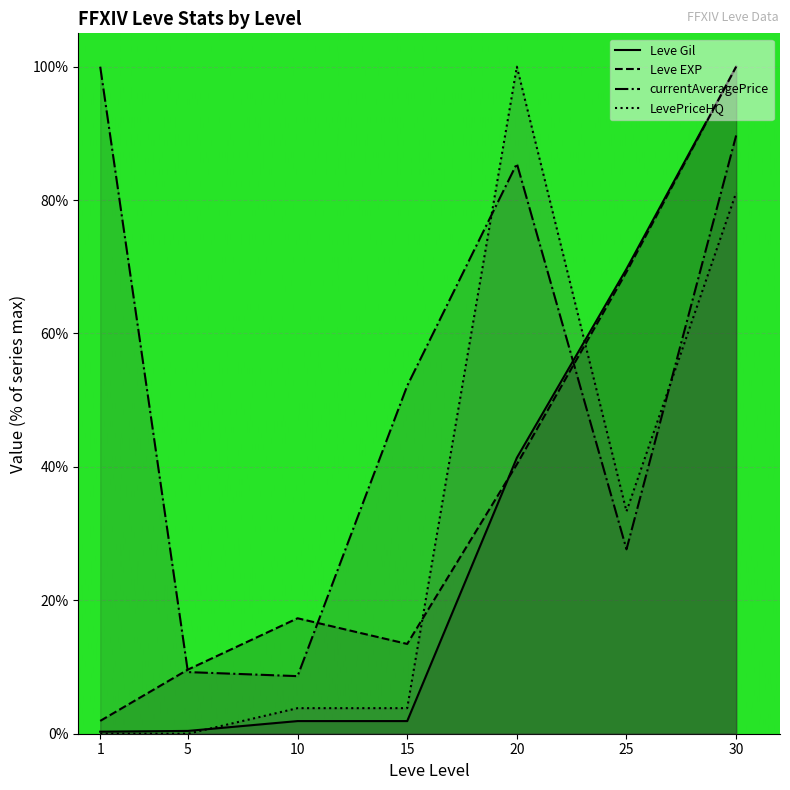

What is the total value across all series at 20?

267.2